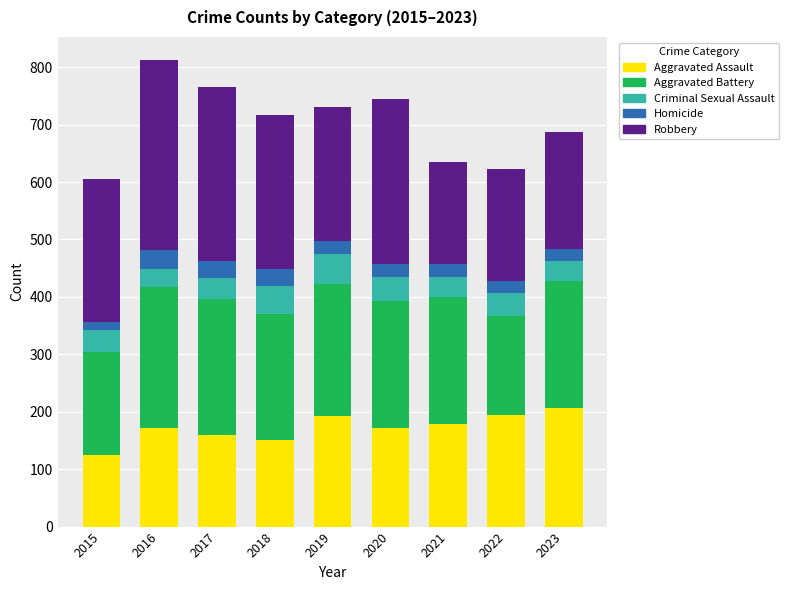

Which category has the lowest value in the Aggravated Assault series?

2015